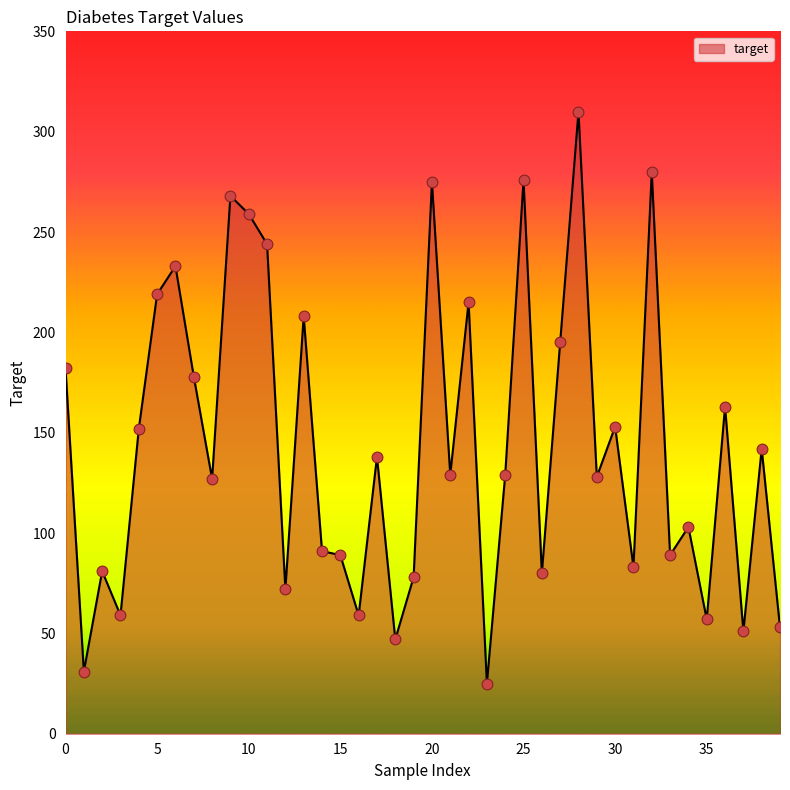

What is the smallest value displayed?

25